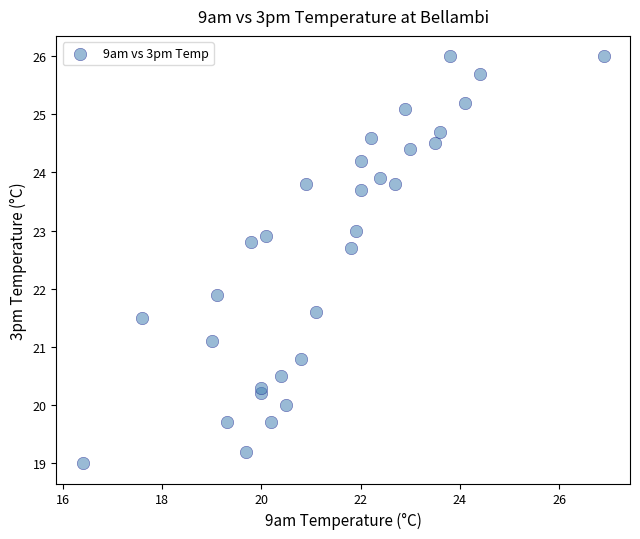

What is the range of Y values (max minus min)?

7.0